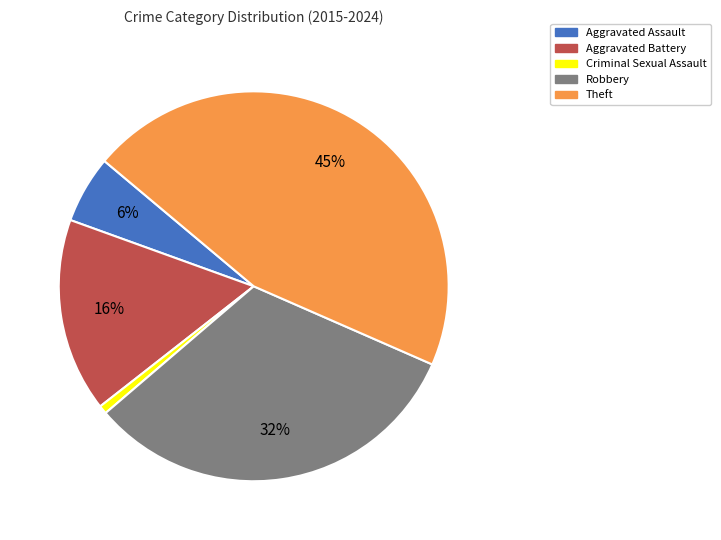

Which has a higher value, Aggravated Assault or Theft?

Theft